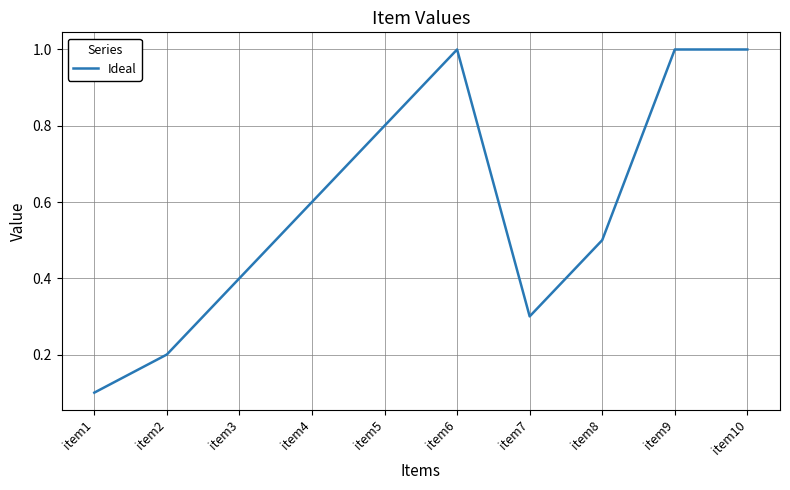

Reading left to right, list all the values displayed in this chart.

item1=0.1	item2=0.2	item3=0.4	item4=0.6	item5=0.8	item6=1.0	item7=0.3	item8=0.5	item9=1.0	item10=1.0